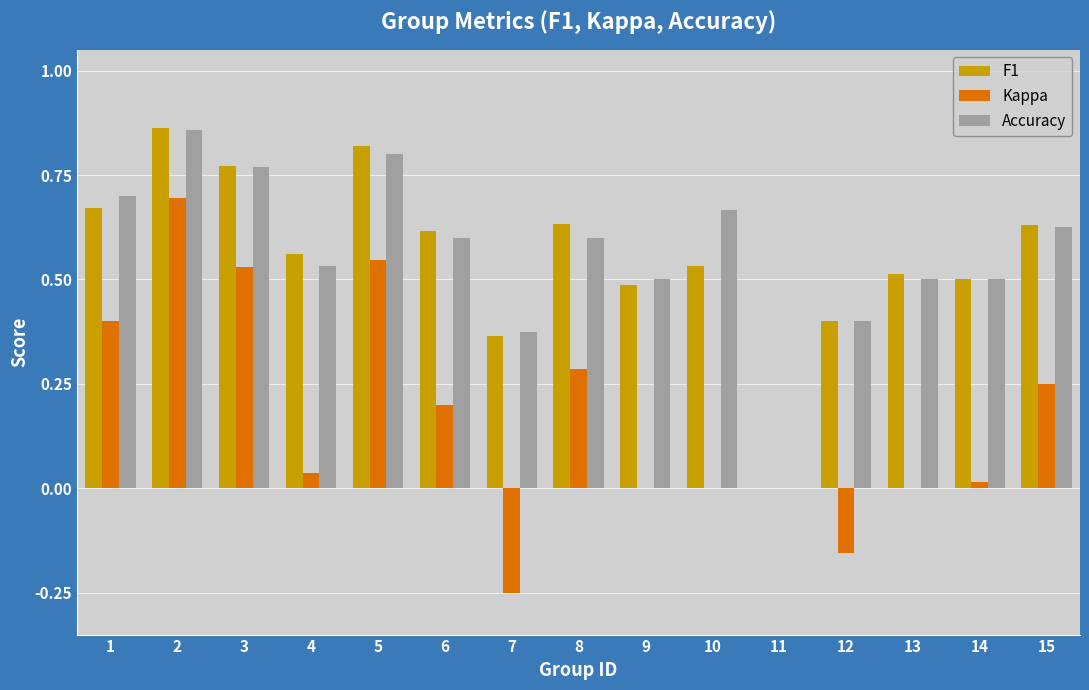

What are all the series names shown in the legend?

F1, Kappa, Accuracy